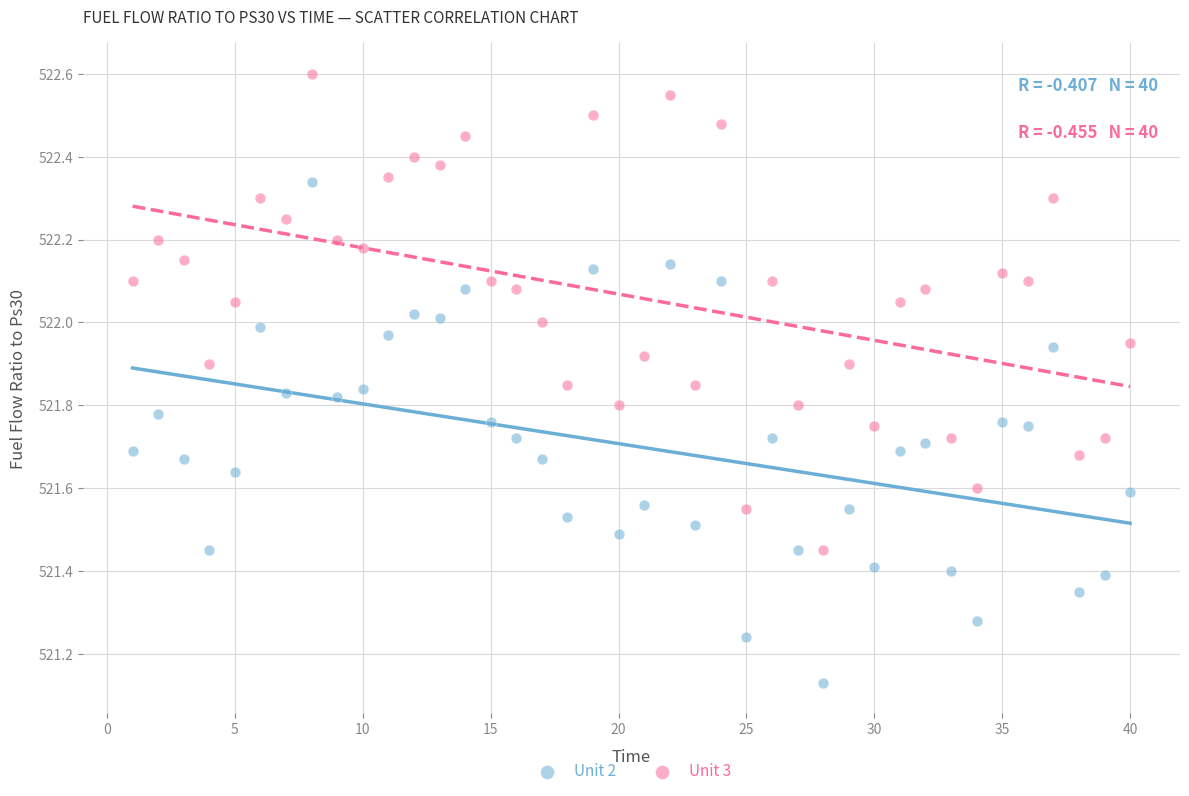

Which series contains the lowest Y value?

Unit 2